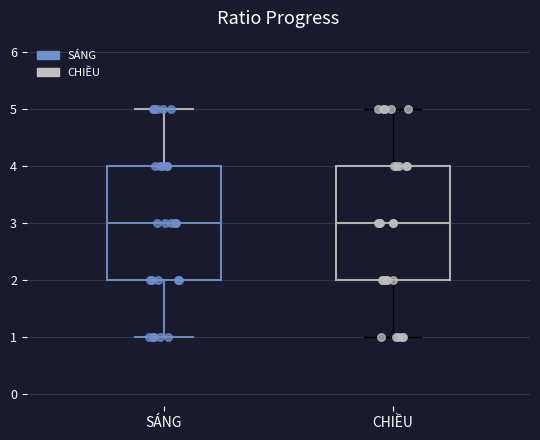

Reading left to right, transcribe this box plot: for each box, give where its median line is, the range the box spans, and where its two whiskers end, as read against the y-axis. The values are not printed on the chart, so give them approximately, as read against the axis.

SÁNG: median 3, box 2 to 4, whiskers 1 to 5
CHIỀU: median 3, box 2 to 4, whiskers 1 to 5